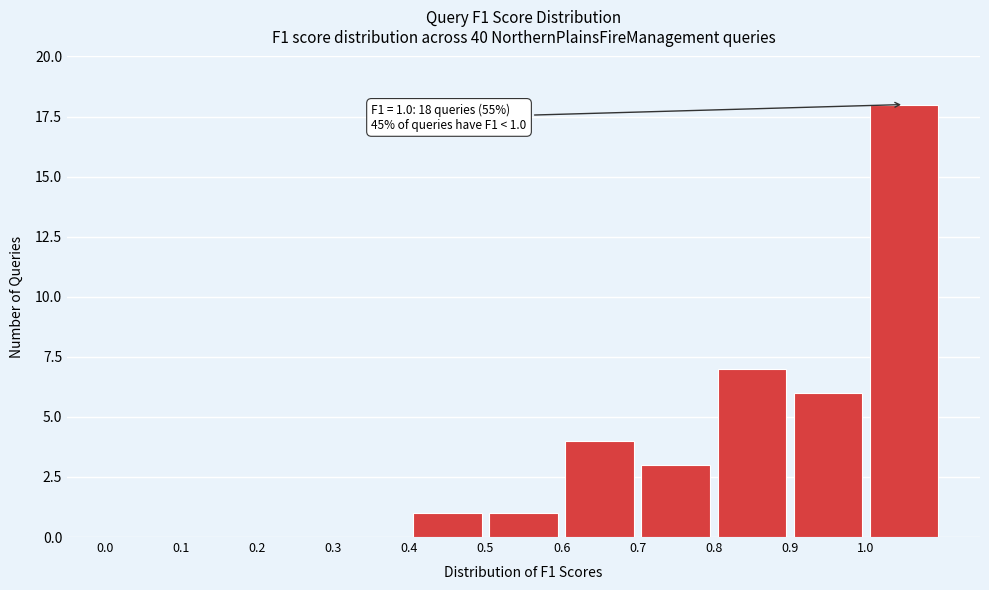

Over which range of the x-axis is the bar tallest?

1.0 to 1.1